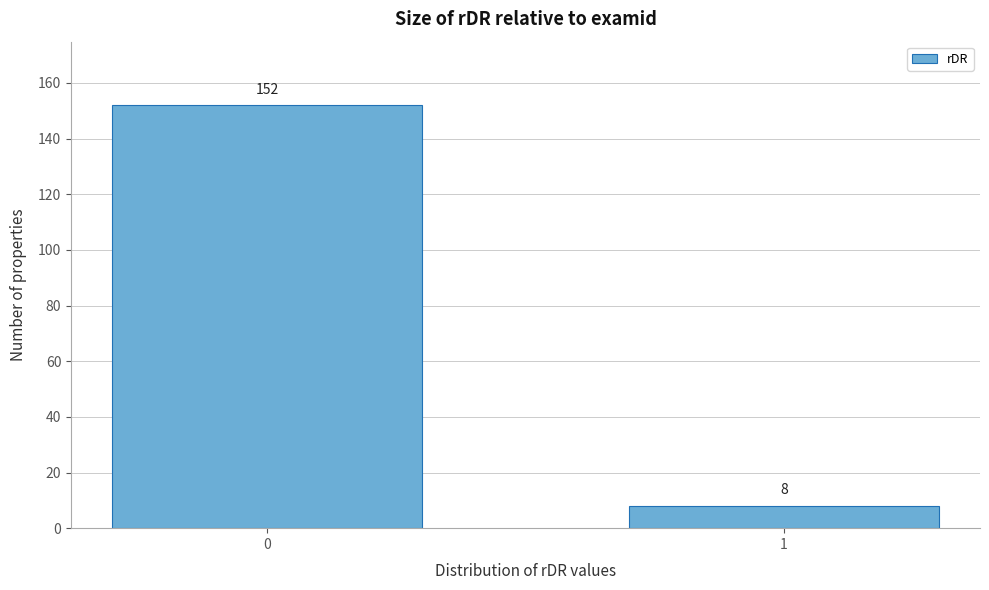

Reading right to left, extract all data points from this chart.

1=8	0=152